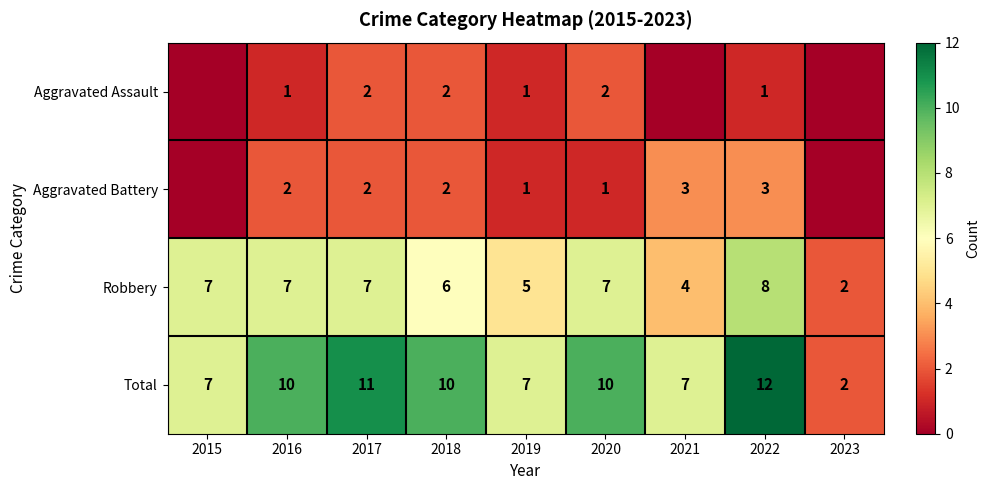

At 2022, list the series in order from largest to smallest.

Total, Robbery, Aggravated Battery, Aggravated Assault